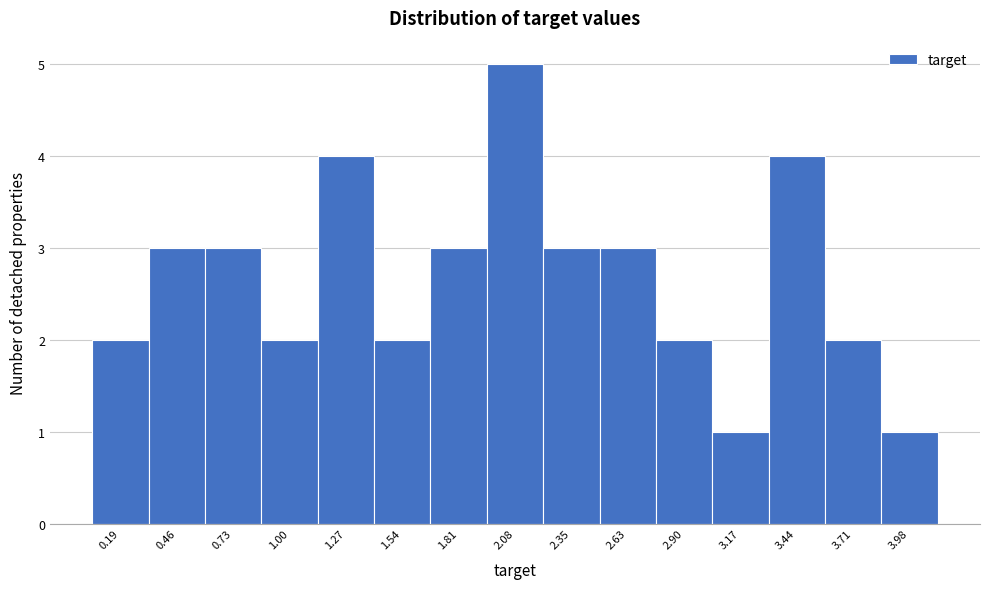

Reading left to right, extract all data points from this chart.

0.19=2	0.46=3	0.73=3	1.00=2	1.27=4	1.54=2	1.81=3	2.08=5	2.35=3	2.63=3	2.90=2	3.17=1	3.44=4	3.71=2	3.98=1